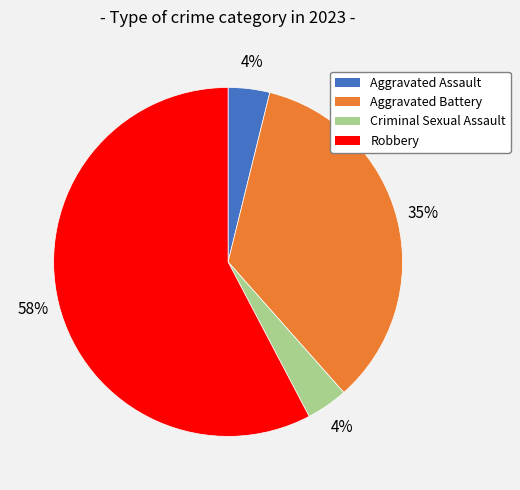

To the nearest percent, what is the difference between the Aggravated Assault and Aggravated Battery slice percentages?

31%